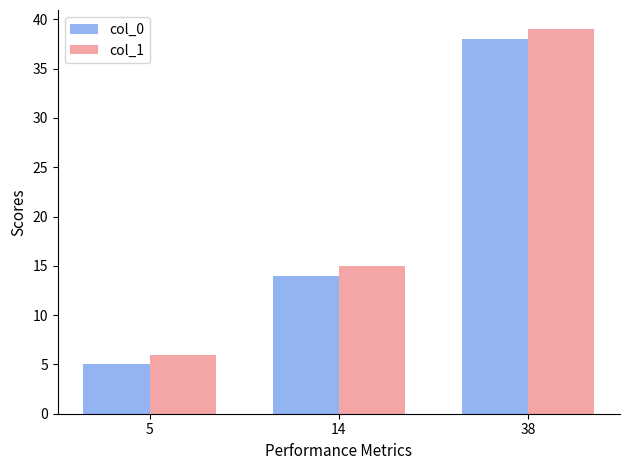

Which category has the highest value across all series?

38